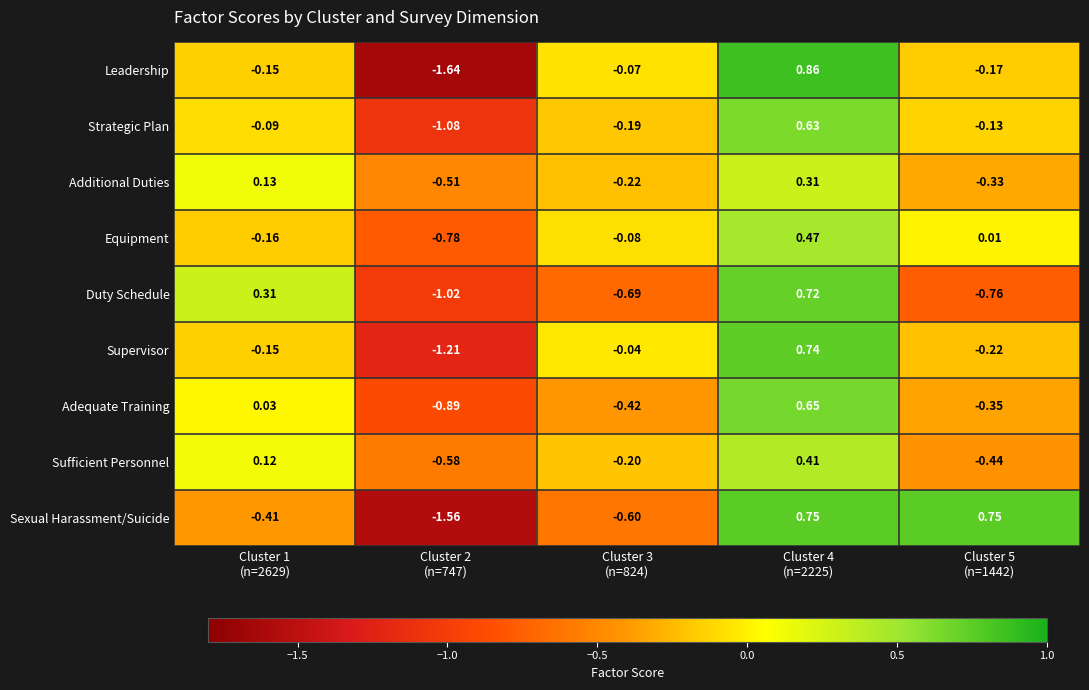

Which series has the largest range (max minus min)?

Leadership